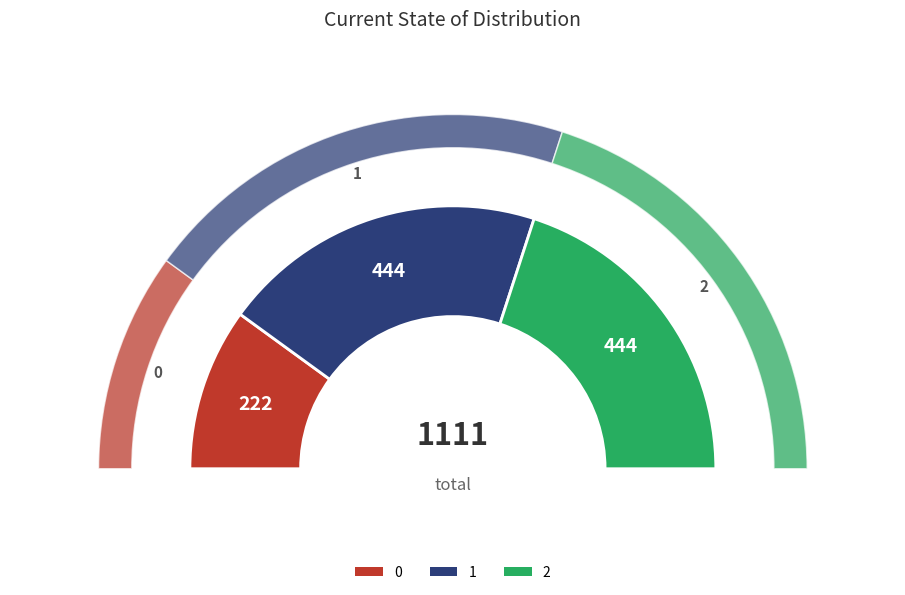

Which slice is the largest?

1